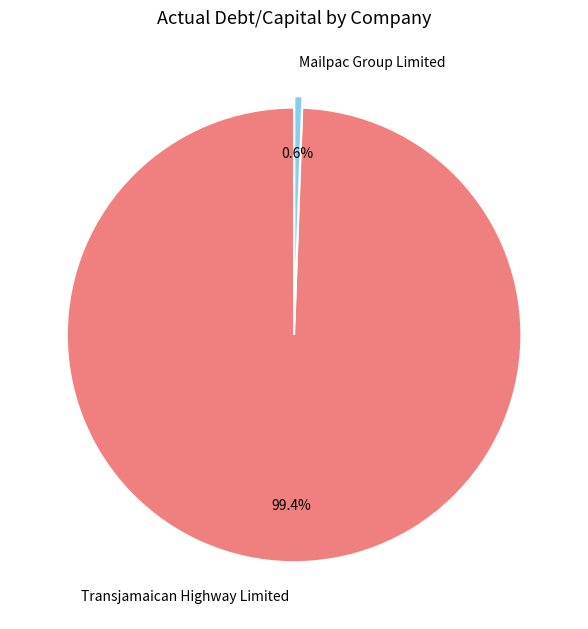

Is Mailpac Group Limited the majority of the pie?

No